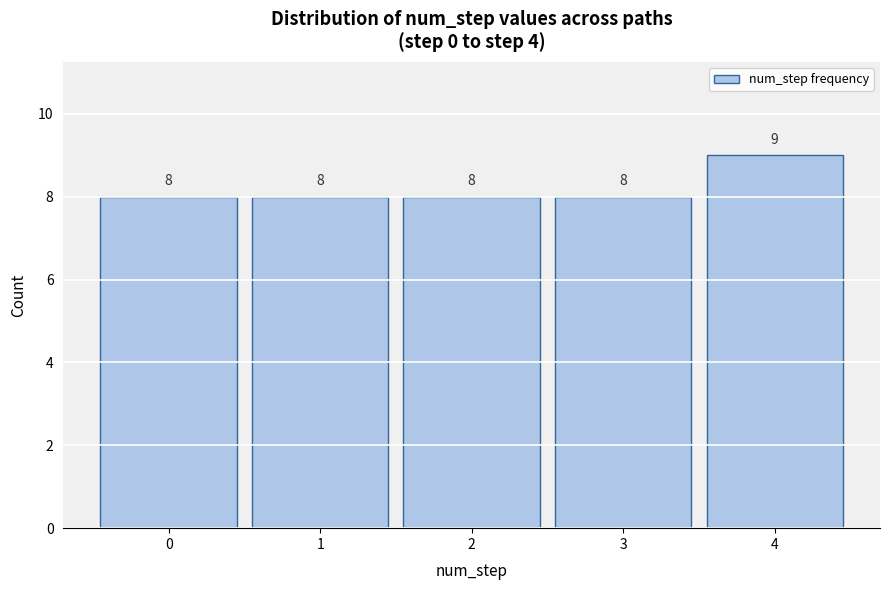

Reading left to right, list all the values displayed in this chart.

0=8	1=8	2=8	3=8	4=9